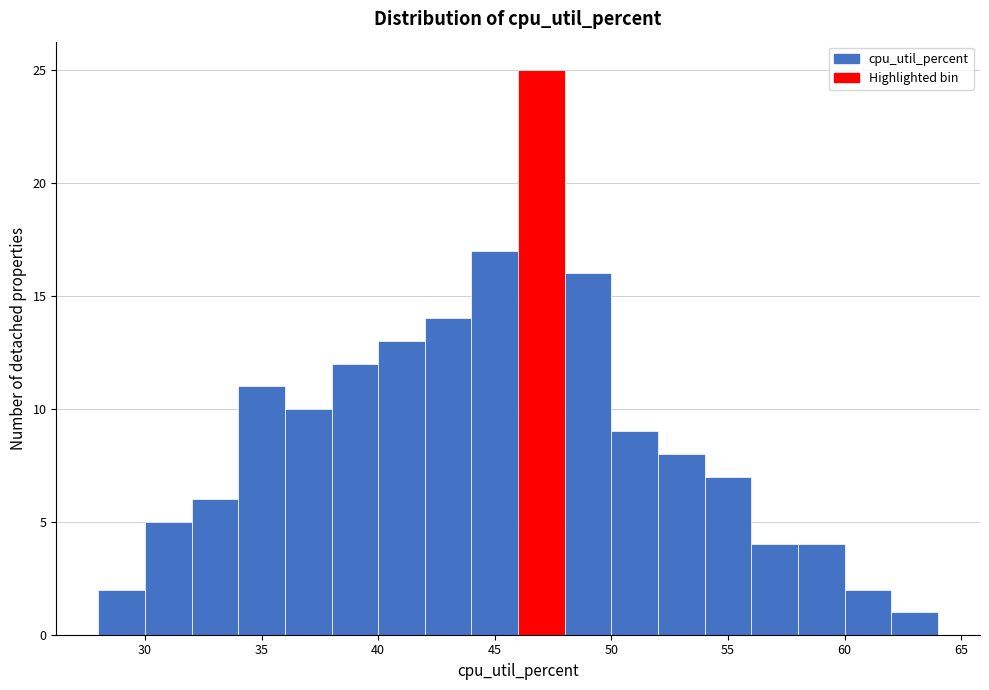

Reading left to right, transcribe this chart: for each bar, give the range it covers on the x-axis and its height. The values are not printed on the chart, so give them approximately, as read against the axis.

28 to 30: 2
30 to 32: 5
32 to 34: 6
34 to 36: 11
36 to 38: 10
38 to 40: 12
40 to 42: 13
42 to 44: 14
44 to 46: 17
46 to 48: 25
48 to 50: 16
50 to 52: 9
52 to 54: 8
54 to 56: 7
56 to 58: 4
58 to 60: 4
60 to 62: 2
62 to 64: 1